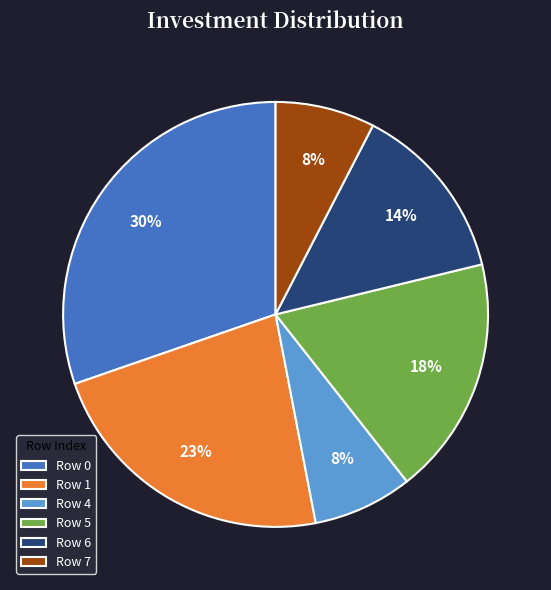

Does any single category account for the majority?

No